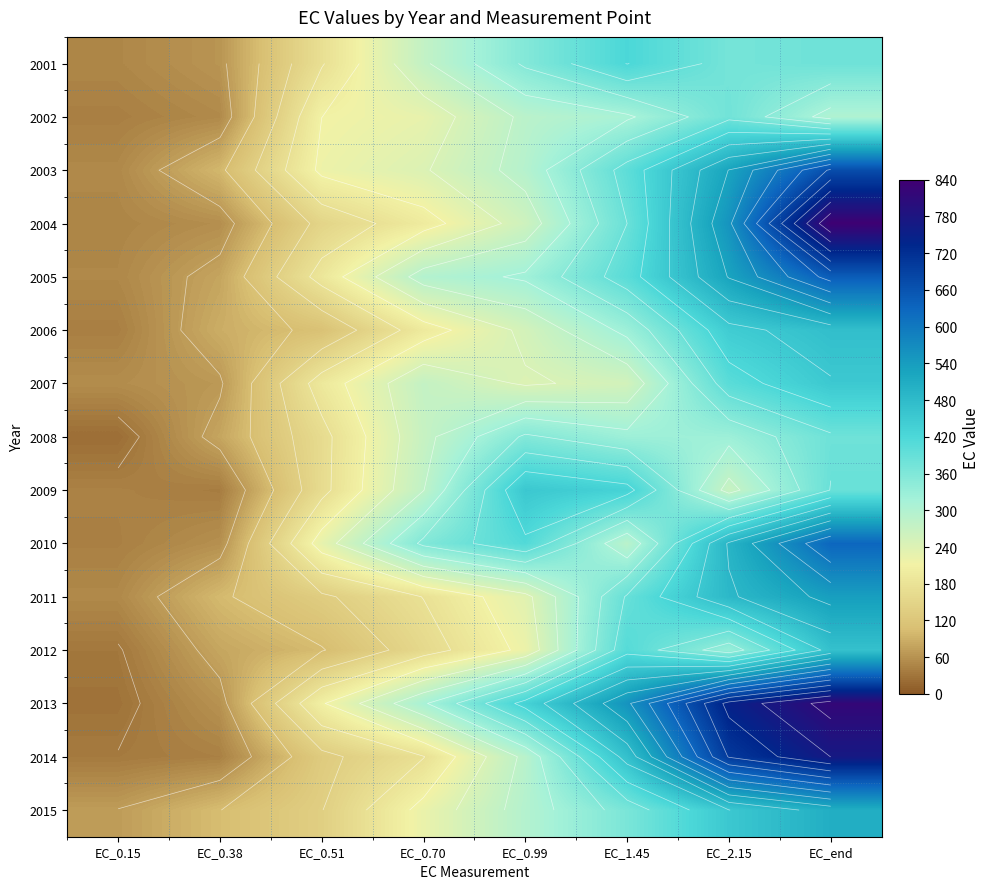

How many data points in 2014 are above 289?

4